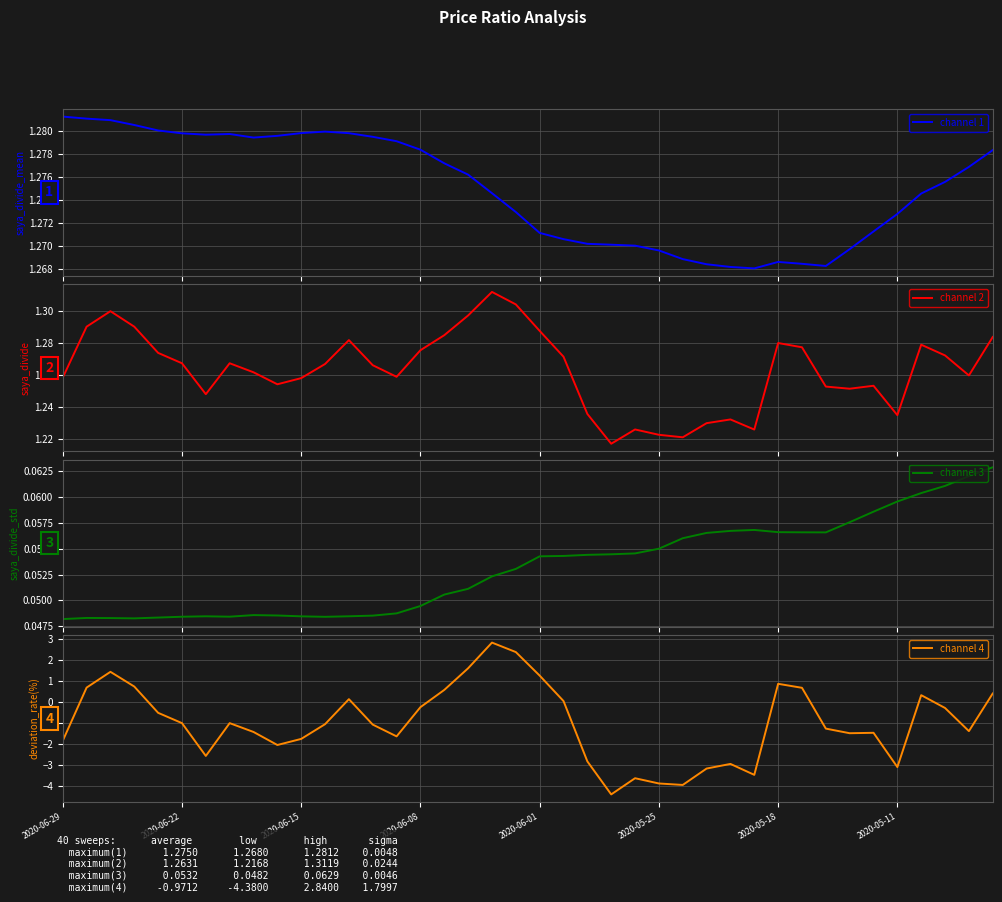

How many categories are shown in the chart?

40